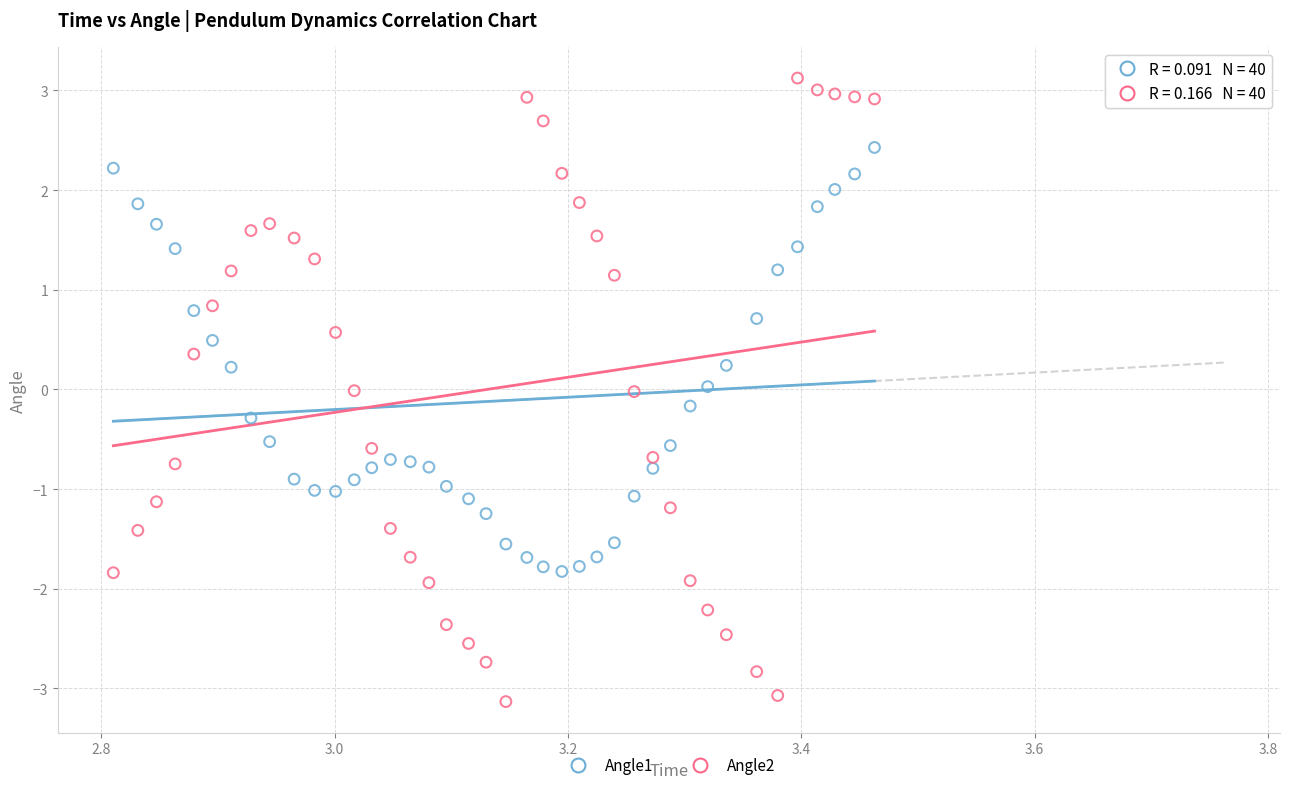

Across all data points, what is the range of X values (max minus min)?

0.7